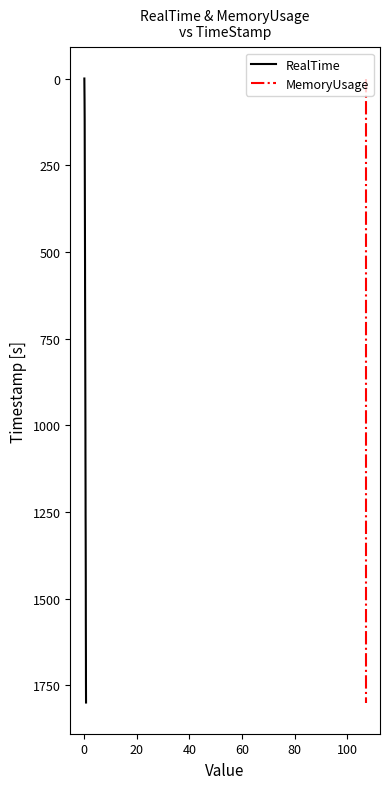

Count the number of data series in this chart.

2